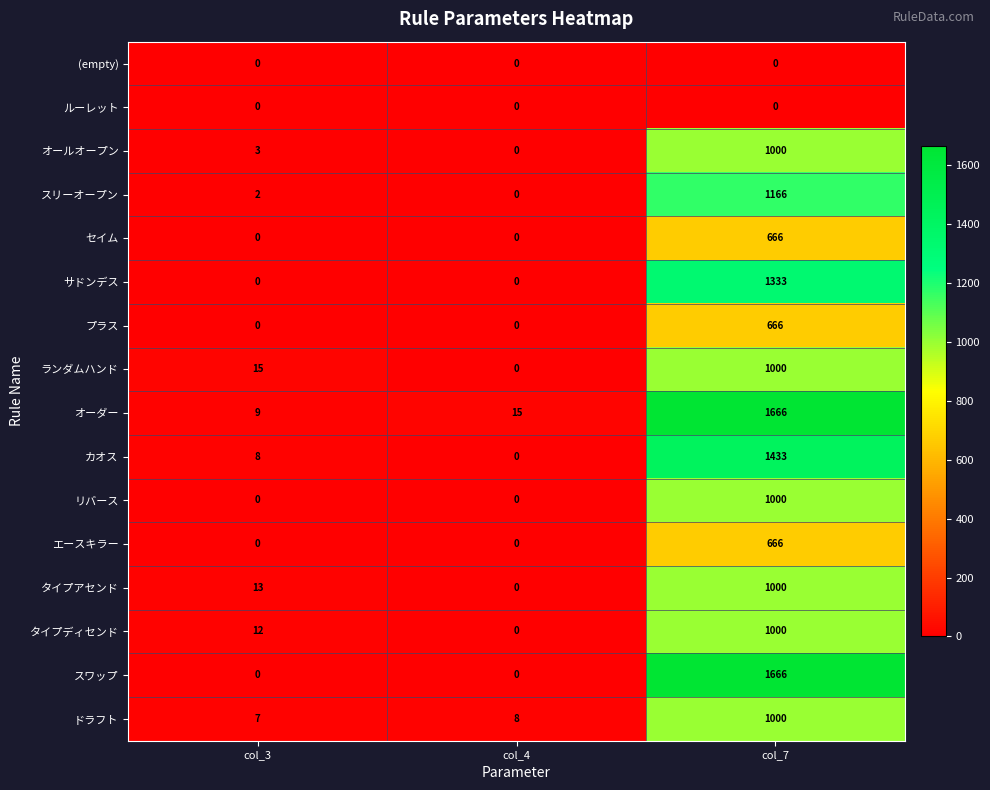

At how many categories does at least one series exceed 902?

1